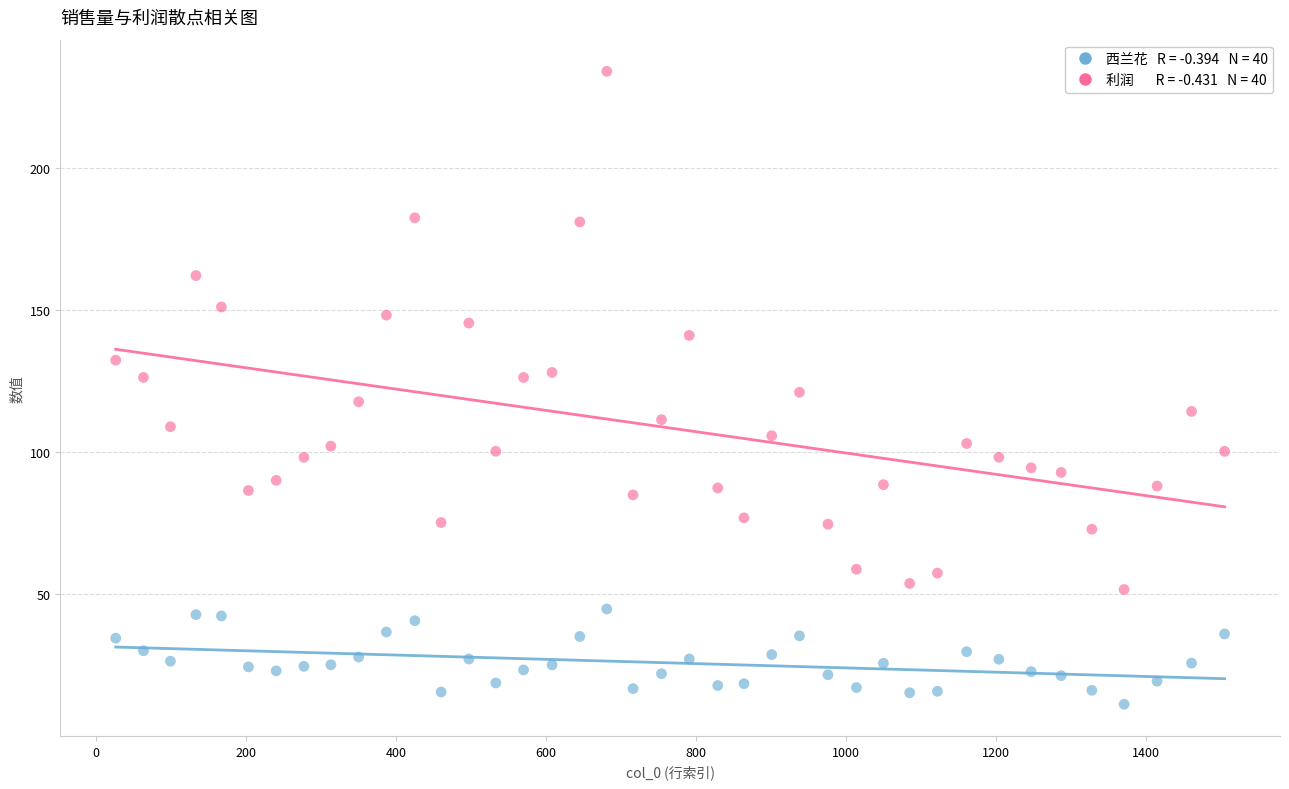

Across all data points, what is the range of Y values (max minus min)?

222.5